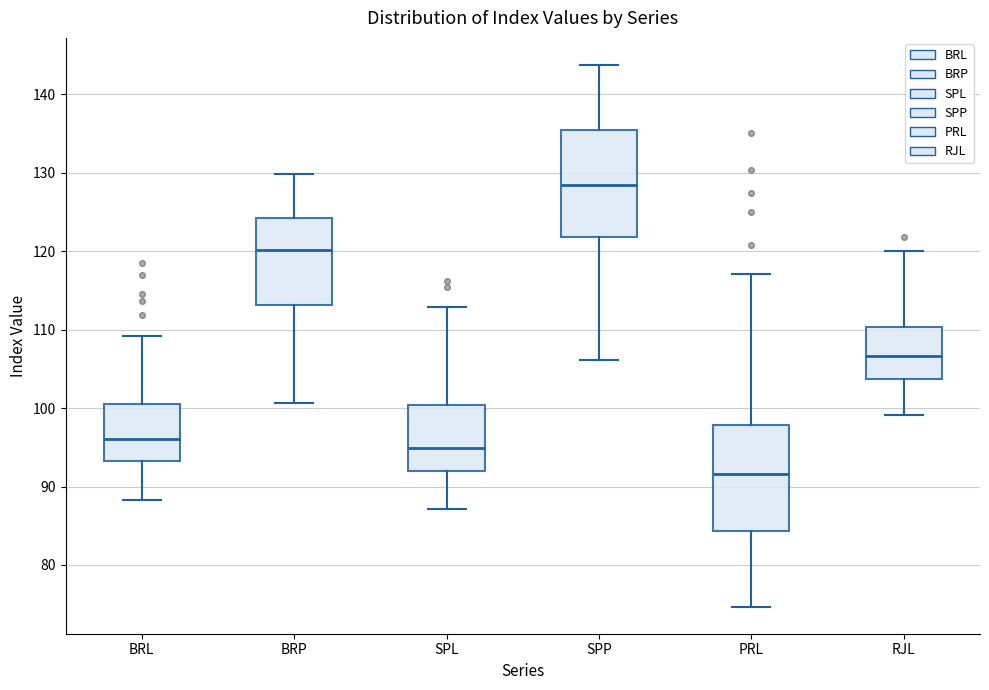

Reading left to right, read every box against the y-axis: the position of its median line, the range the box covers, and the ends of its whiskers. The values are not printed on the chart, so give them approximately, as read against the axis.

BRL: median 96, box 93 to 101, whiskers 88 to 109
BRP: median 120, box 113 to 124, whiskers 101 to 130
SPL: median 95, box 92 to 100, whiskers 87 to 113
SPP: median 128, box 122 to 135, whiskers 106 to 144
PRL: median 92, box 84 to 98, whiskers 75 to 117
RJL: median 107, box 104 to 110, whiskers 99 to 120